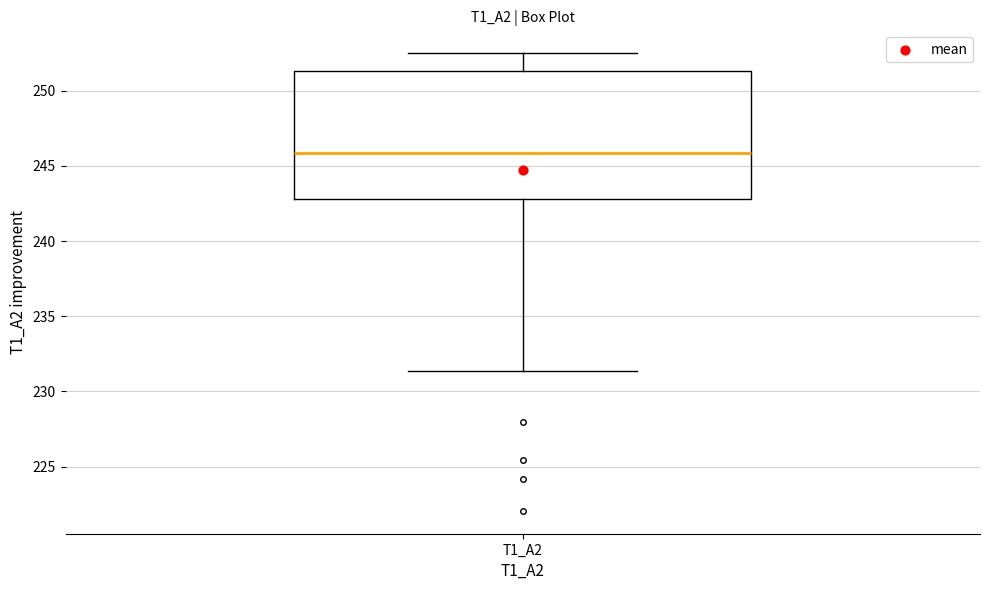

Read this box plot against the y-axis: the position of the median line, the range covered by the box, and the ends of both whiskers. The values are not printed on the chart, so give them approximately, as read against the axis.

median 246.0, box 243.0 to 251.5, whiskers 231.5 to 252.5